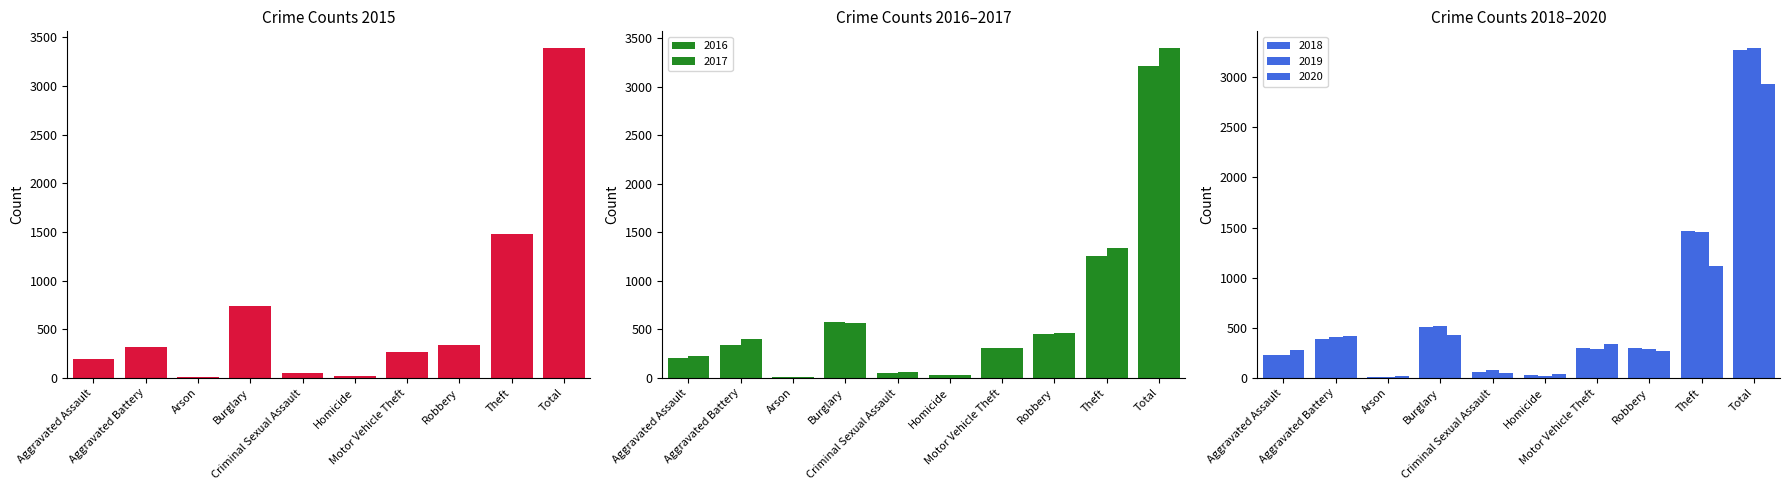

How many bars are there in each group?

6